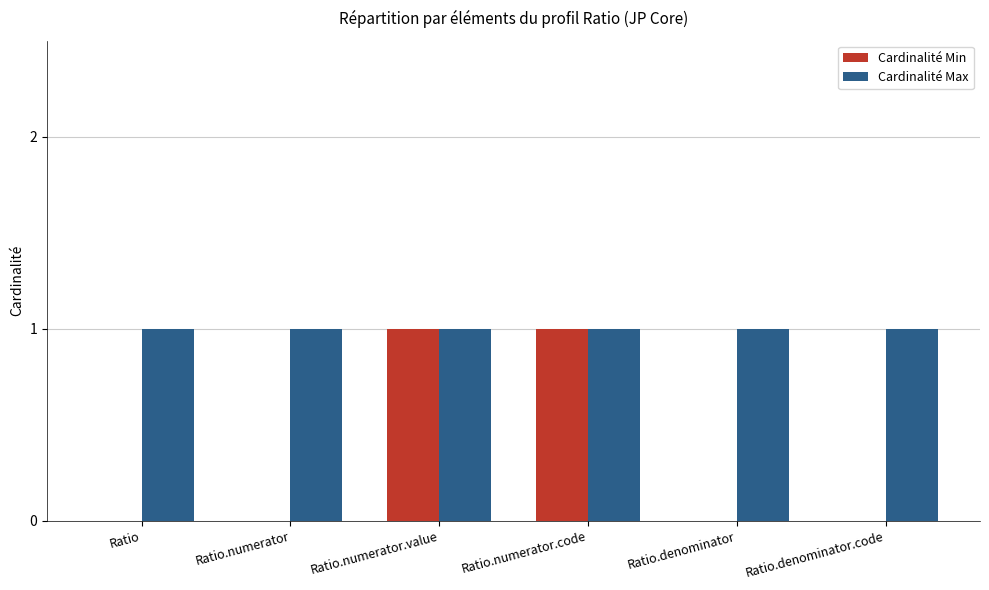

Which series changed the most between Ratio.numerator and Ratio.numerator.value?

Cardinalité Min